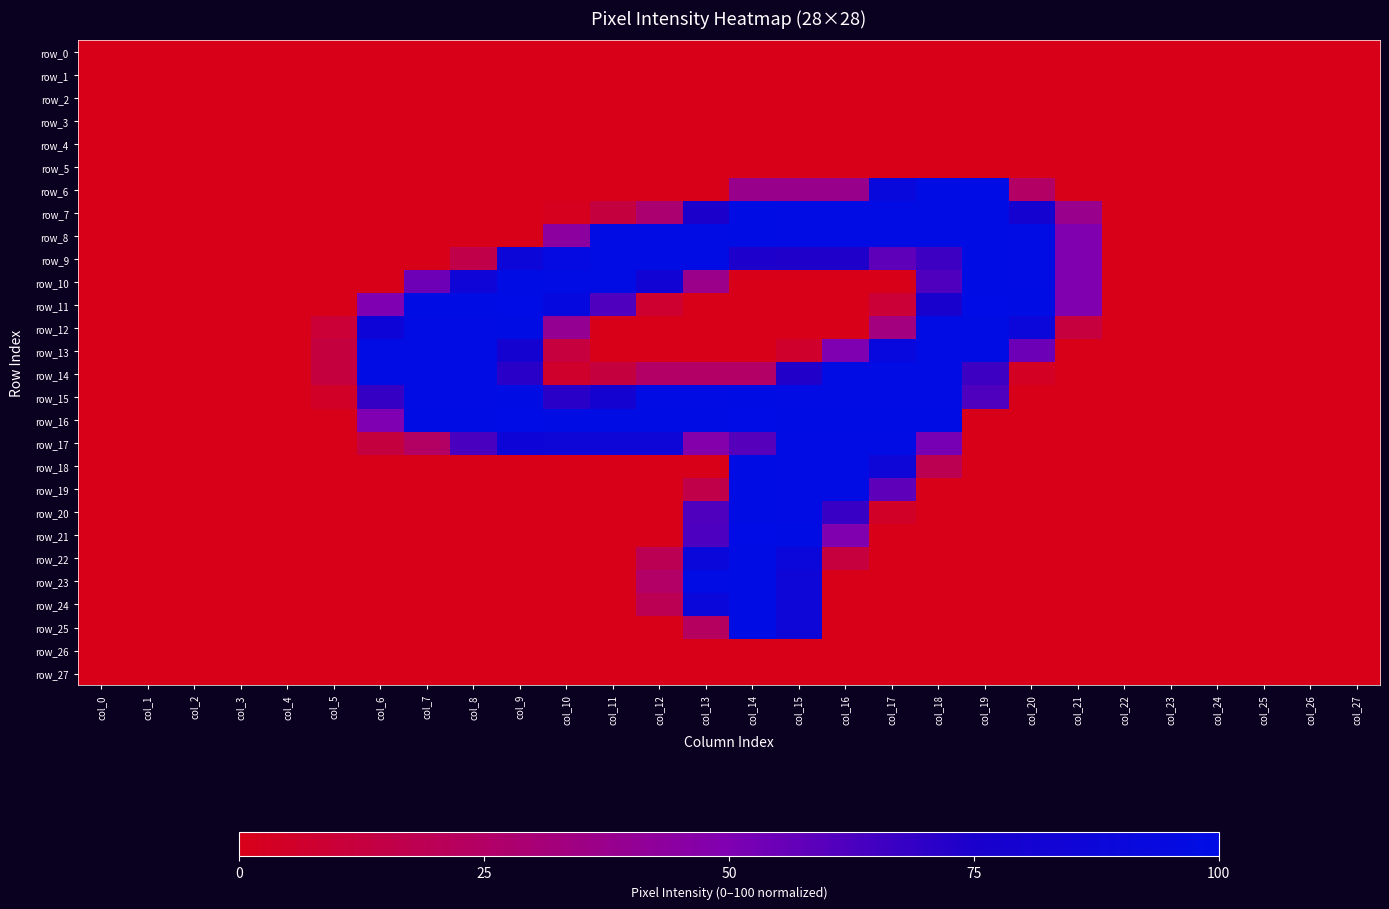

Which series has the largest total across all categories?

row_15